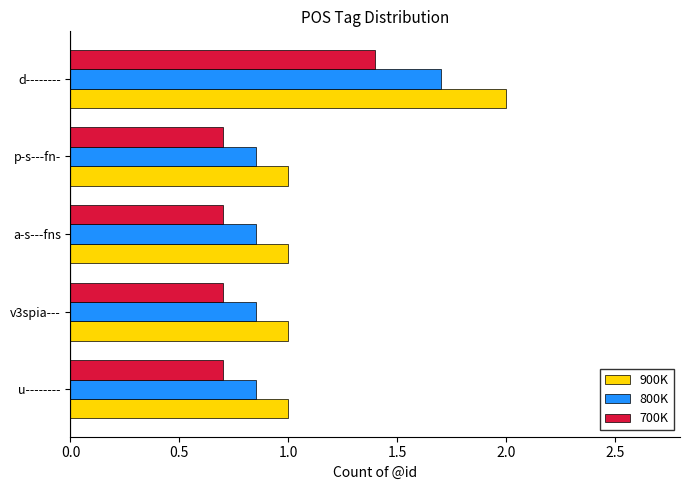

What is the minimum value for 700K?

0.7